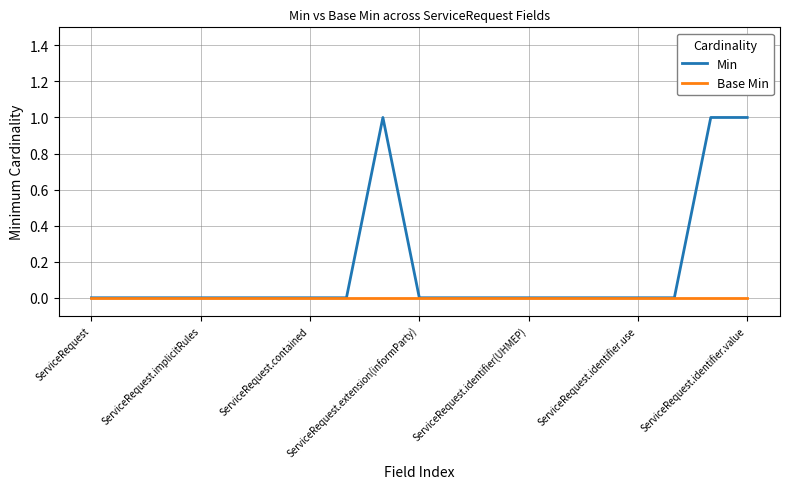

What is the maximum value shown in the chart?

1